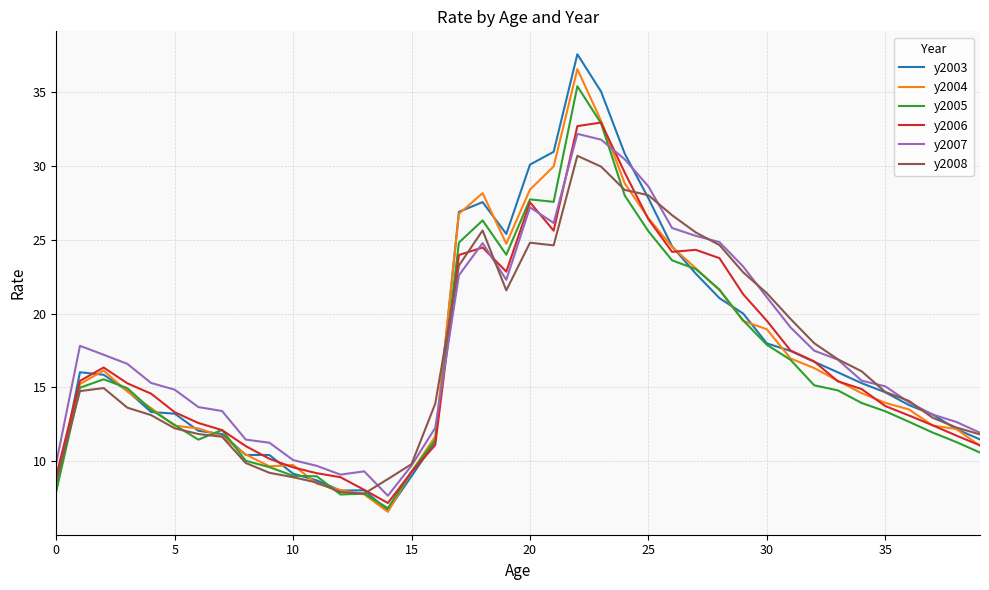

Which series has the largest range (max minus min)?

y2003